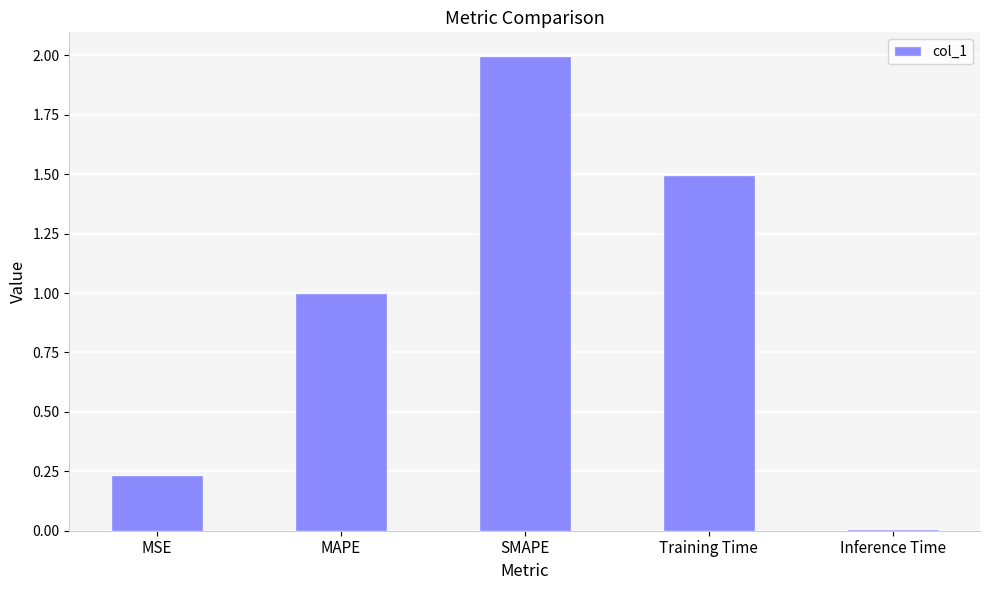

How many bars are there in total?

5